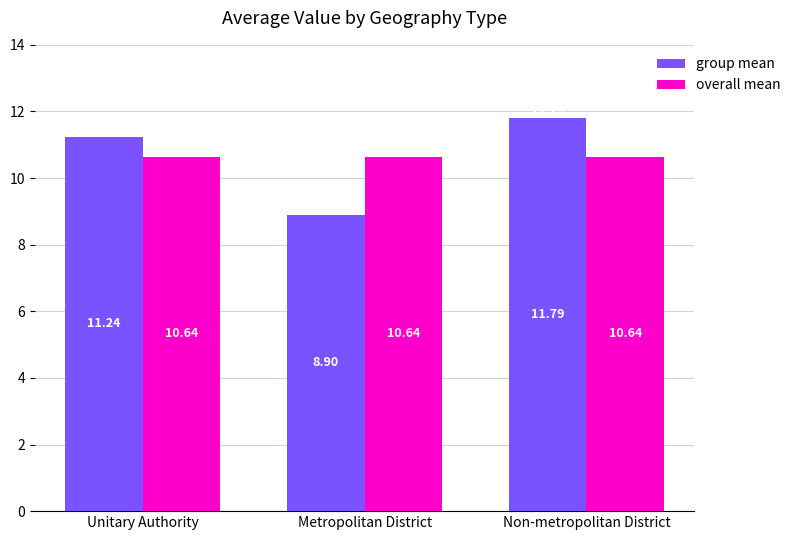

Rank the series at Non-metropolitan District from lowest to highest value.

overall mean, group mean